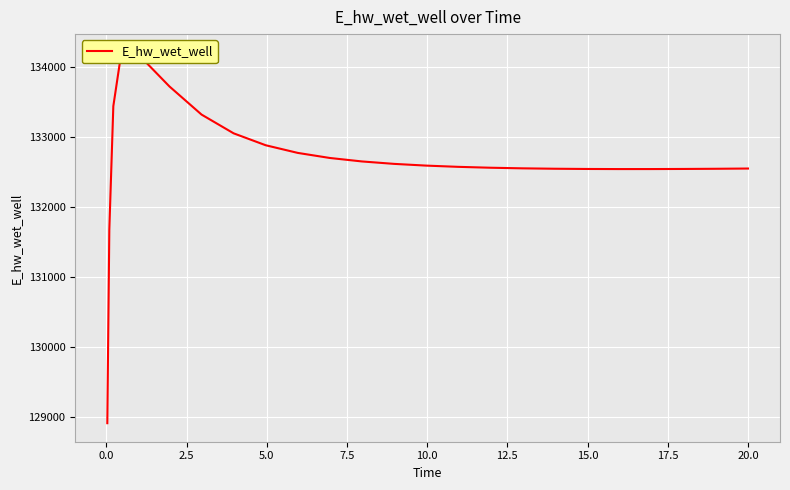

True or false: the data has more than 2 interior local peaks.

False